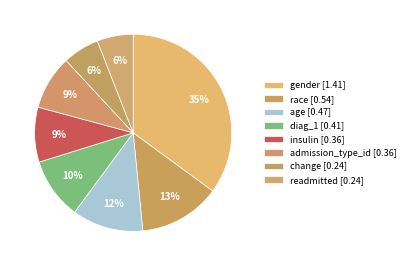

To the nearest percent, what is the combined percentage of gender and age?

47%